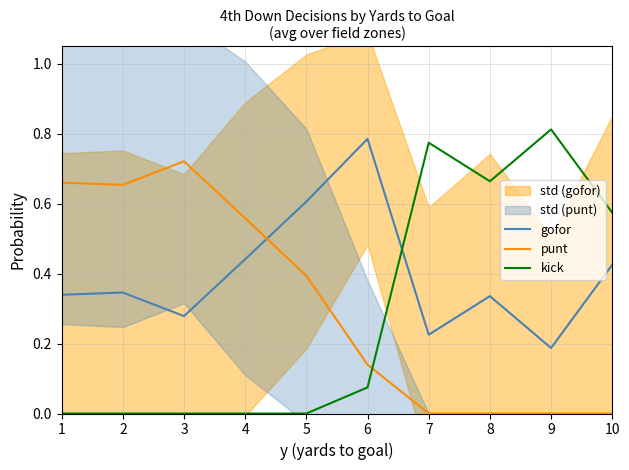

True or false: kick and gofor intersect in this chart.

True